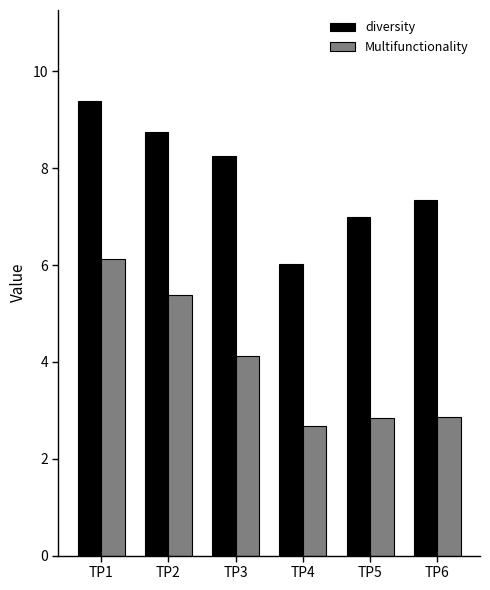

What is the average value of the diversity series?

7.8